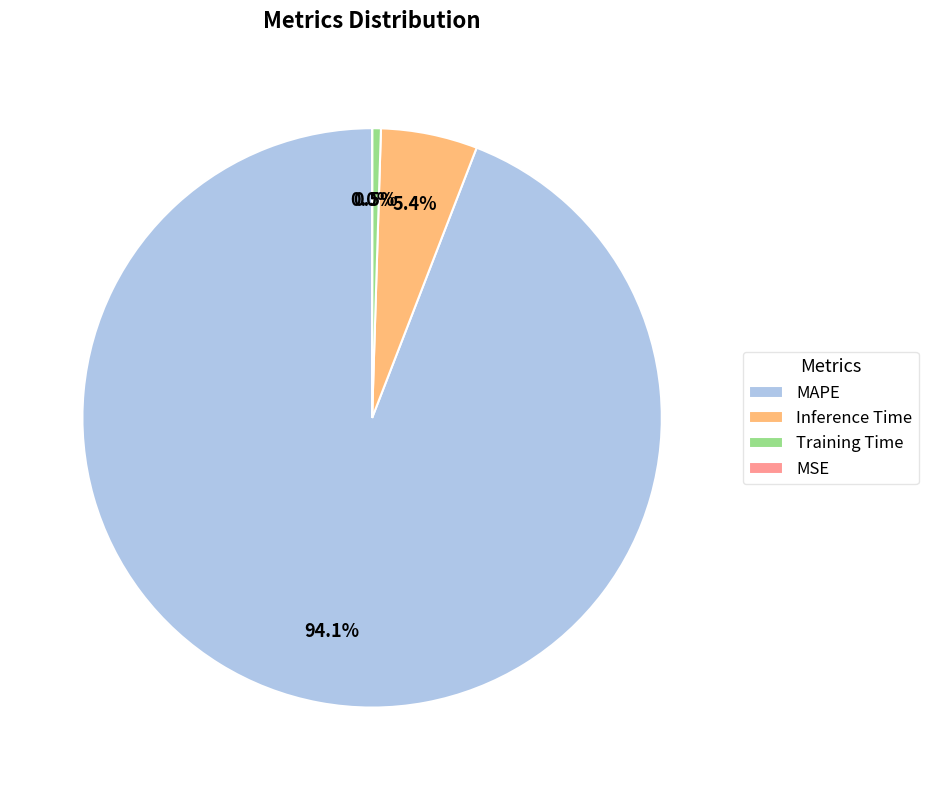

Is it true that MAPE is 86% of the pie?

False